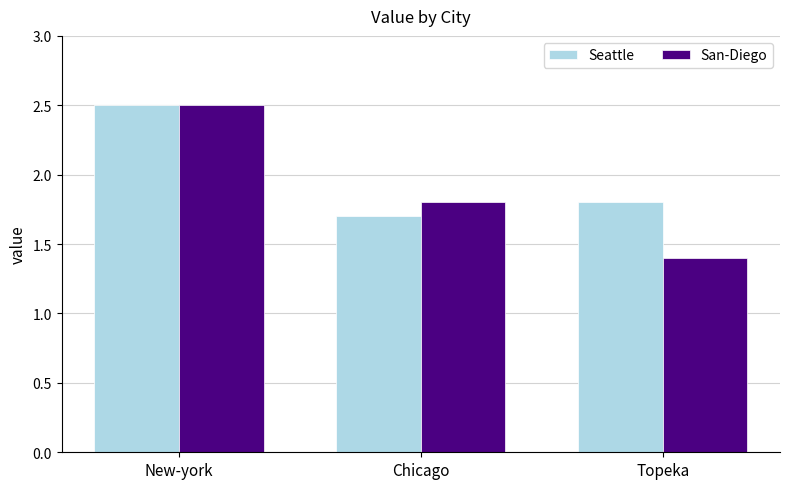

What is the difference between the maximum and minimum values in the Seattle series?

0.8